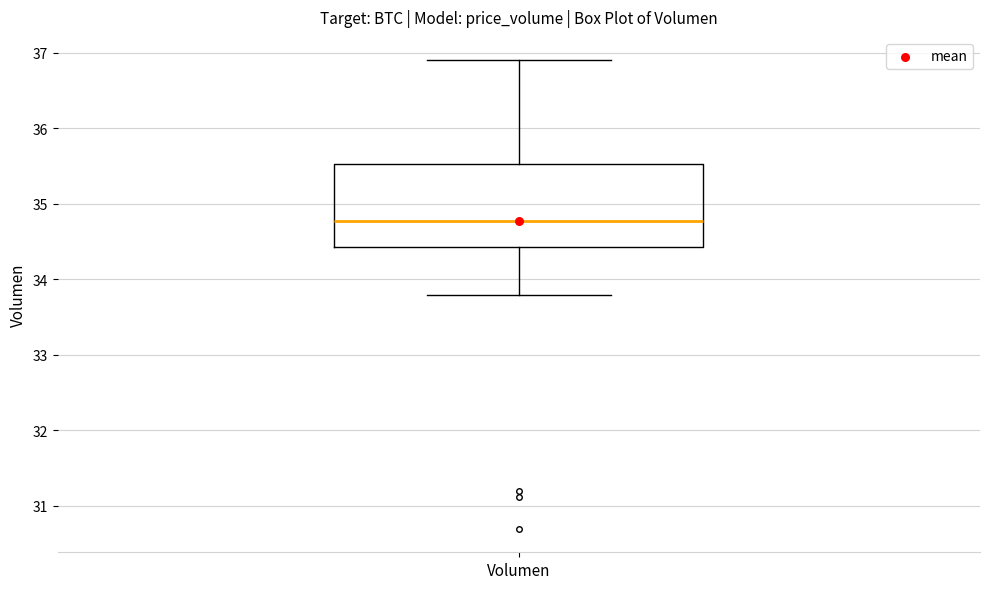

Where does the upper whisker of the box for Volumen end on the y-axis? The values are not printed on the chart, so give them approximately, as read against the axis.

36.9